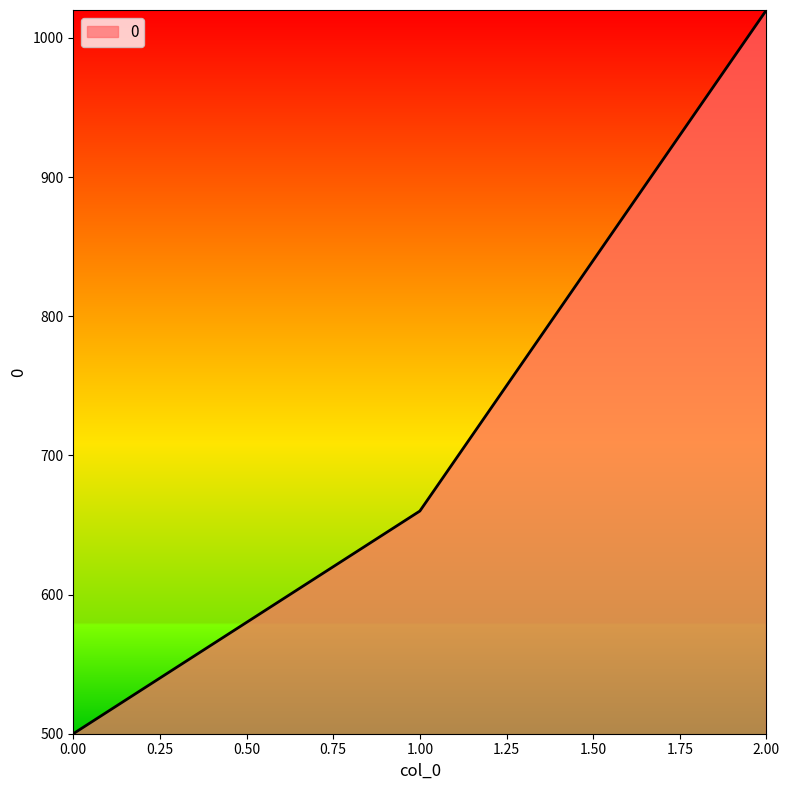

Count the values in the range 500 to 1020.

3